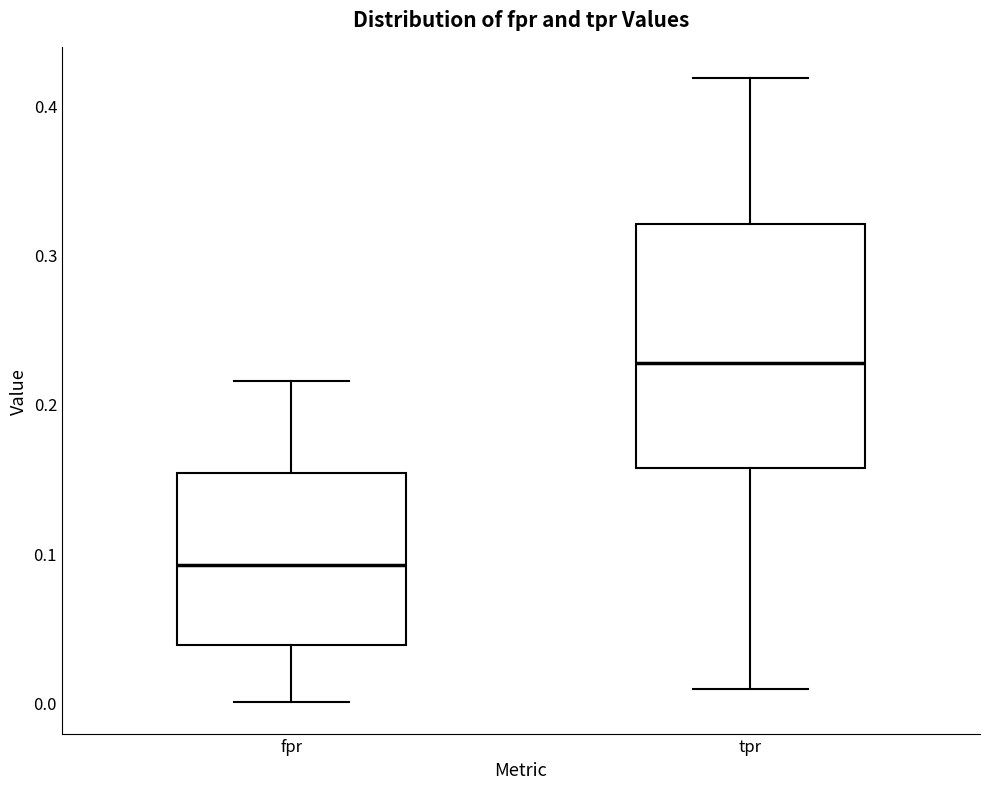

Which box is the tallest, from its lower edge to its upper edge?

tpr